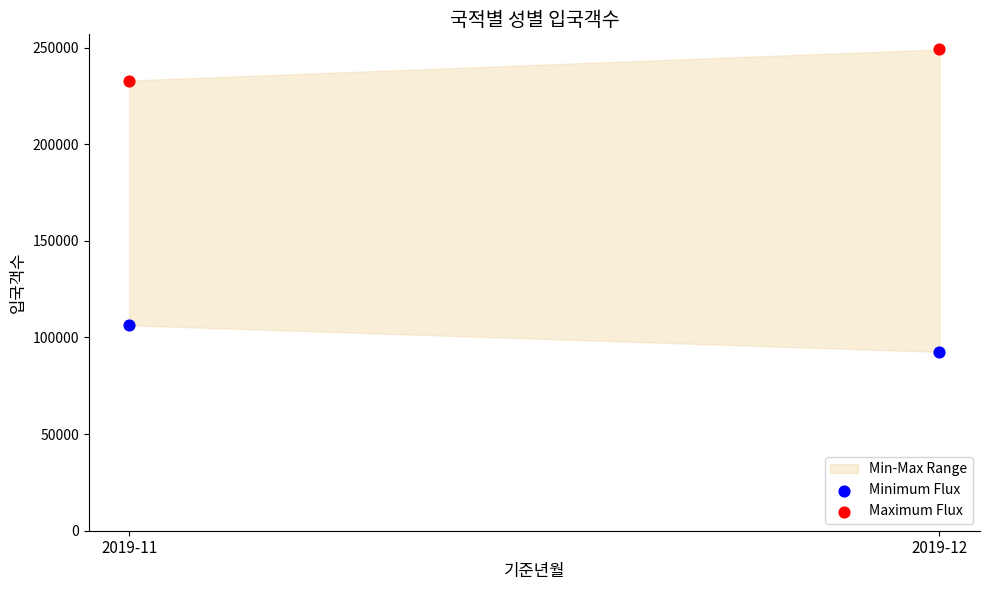

Which series reaches the minimum Y coordinate?

Minimum Flux